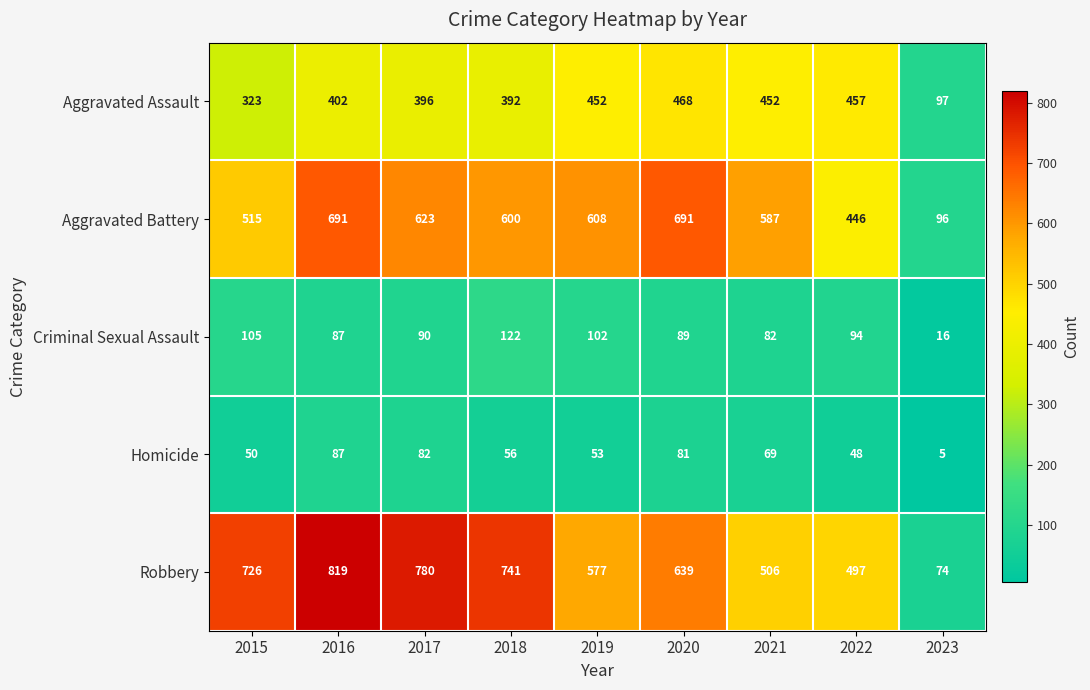

At which category is the sum across all series the highest?

2016